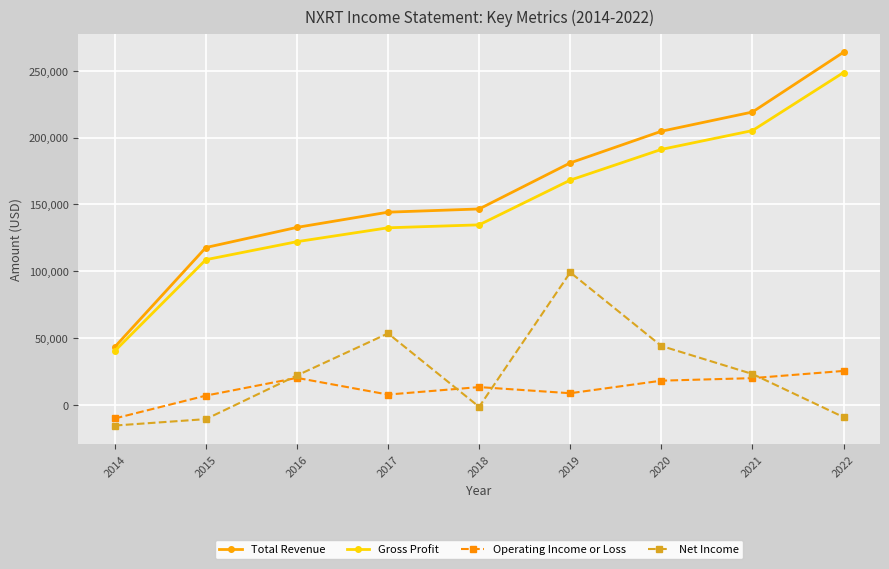

How many series are shown in this chart?

4